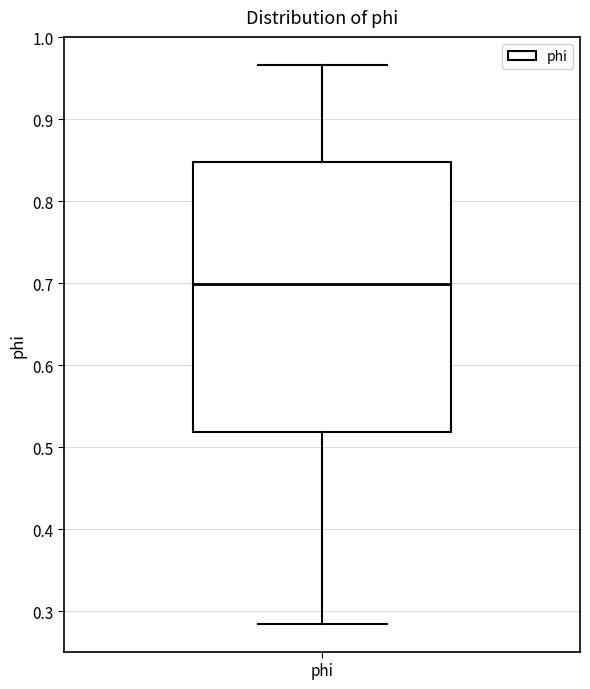

Where is the lower edge of the box for phi on the y-axis? The values are not printed on the chart, so give them approximately, as read against the axis.

0.52